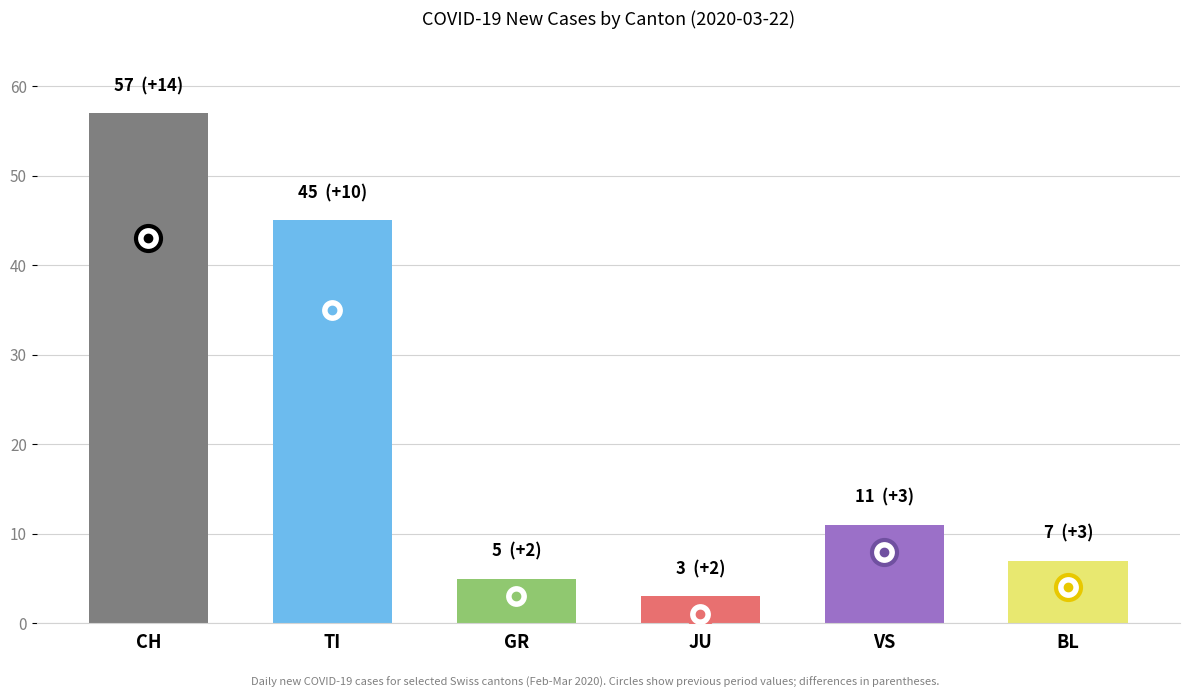

What is the difference between the maximum and minimum values?

54